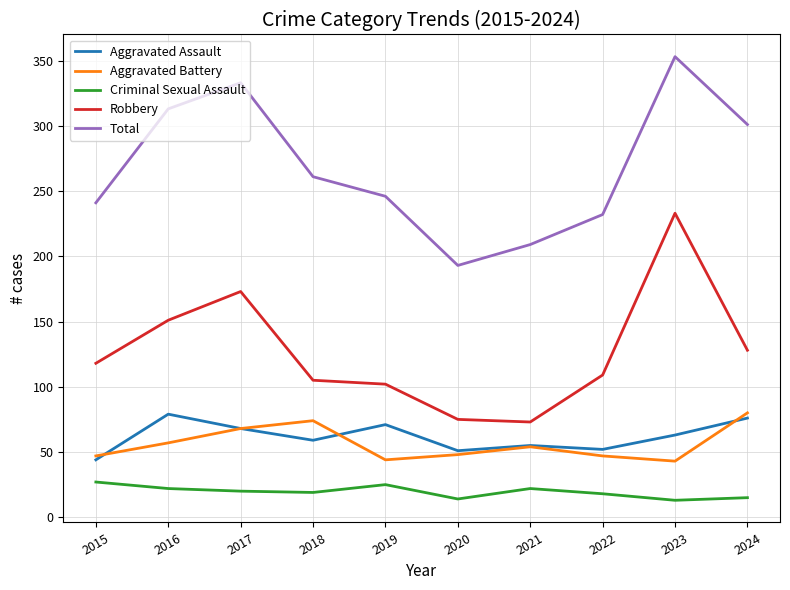

At how many categories does at least one series exceed 225?

8